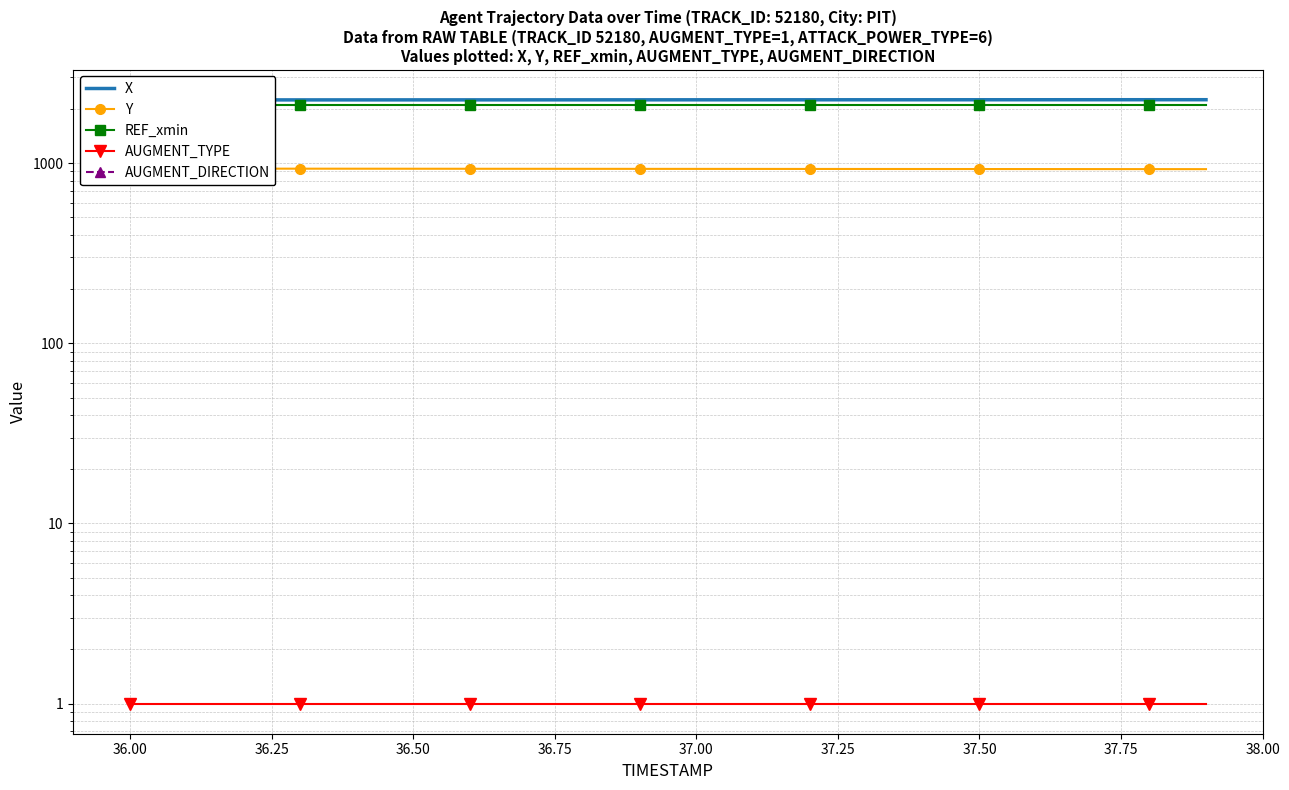

True or false: REF_xmin and AUGMENT_TYPE cross at least once.

False